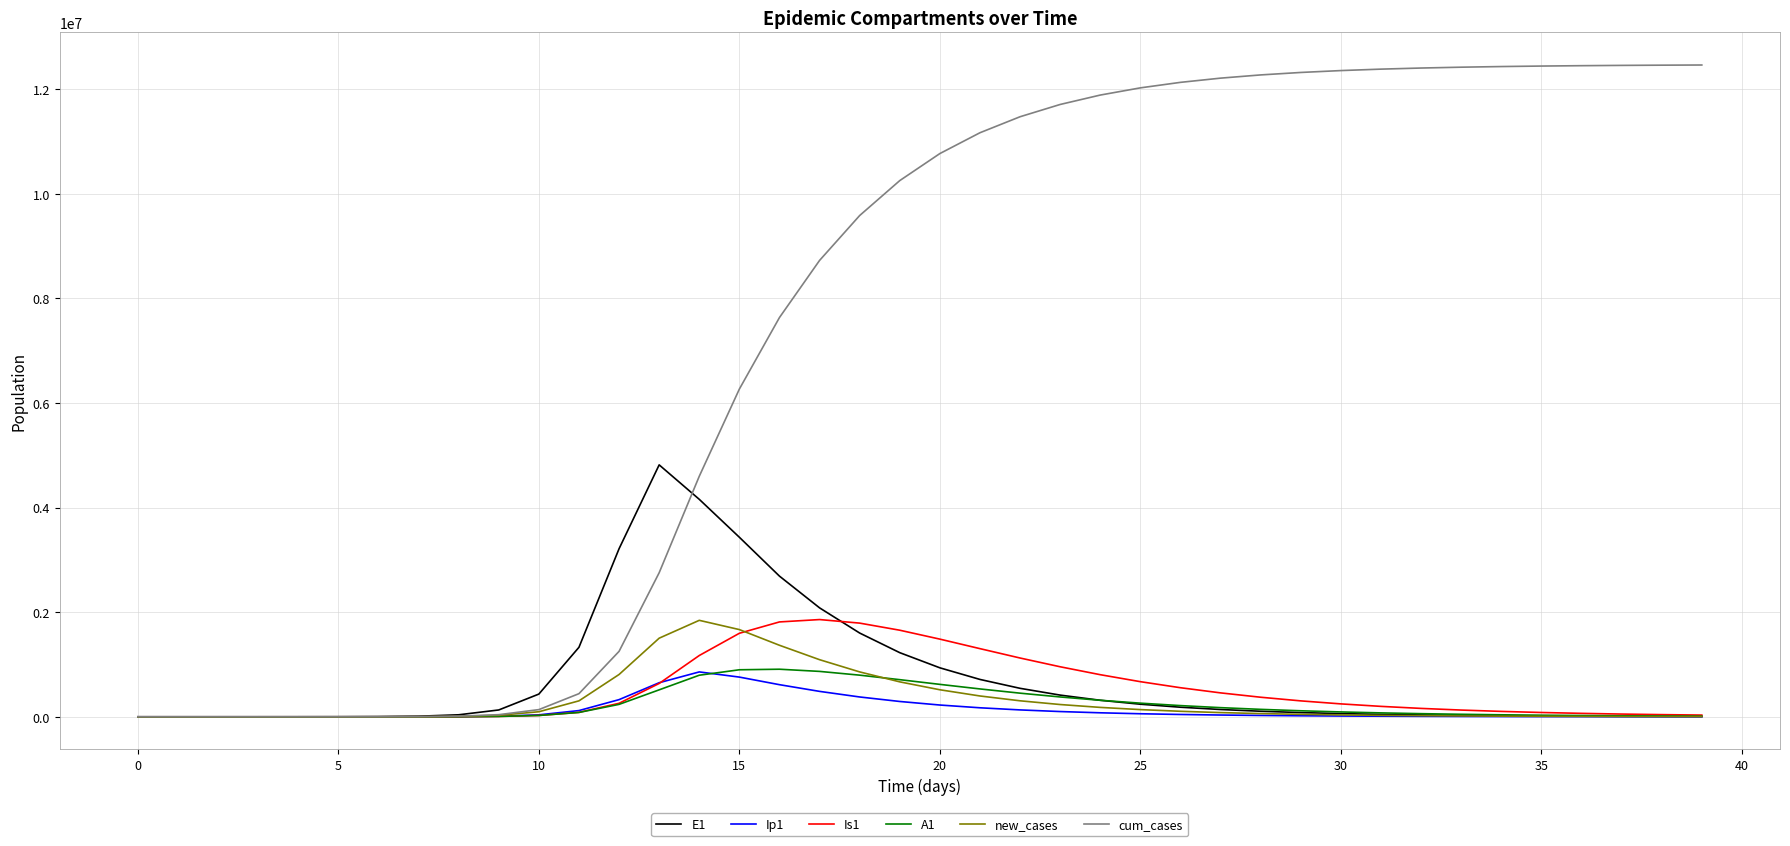

Which series has the largest total across all categories?

cum_cases